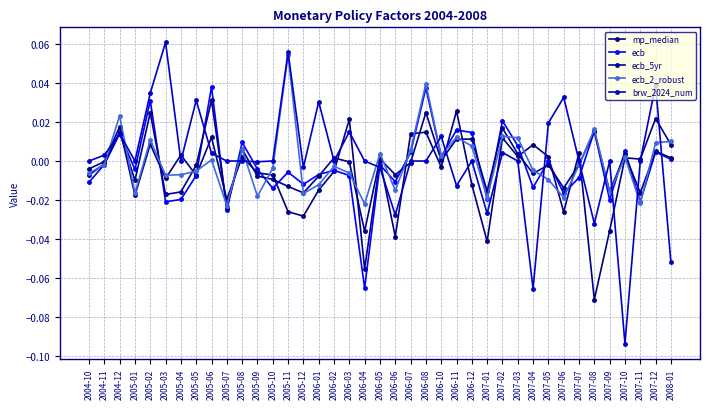

At which category does mp_median reach its first local peak?

2004-12